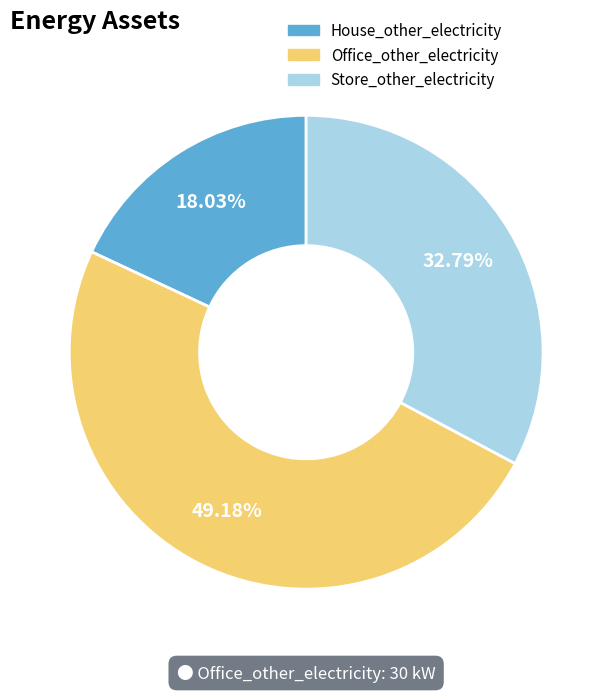

Count the number of slices in the pie.

3